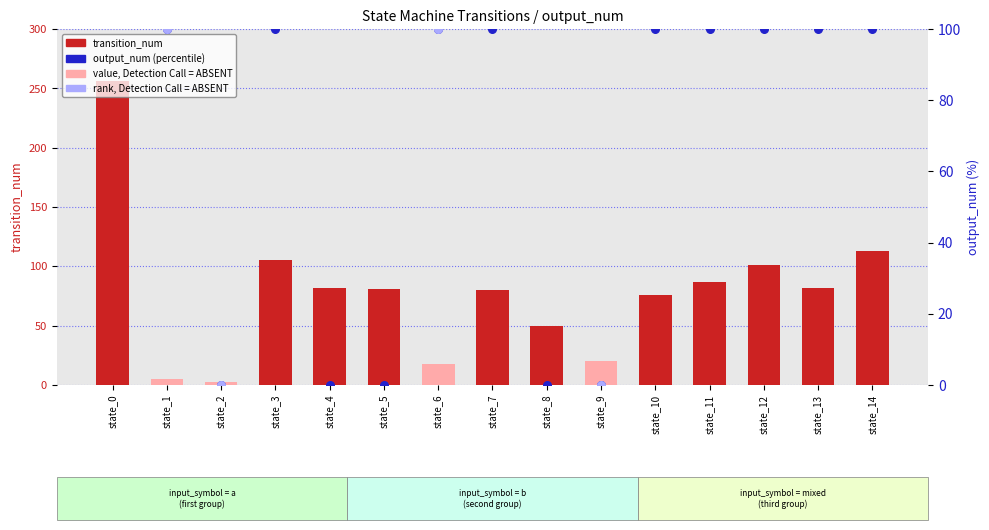

Is the value of output_num at state_0 greater than the value of transition_num at state_2?

Yes